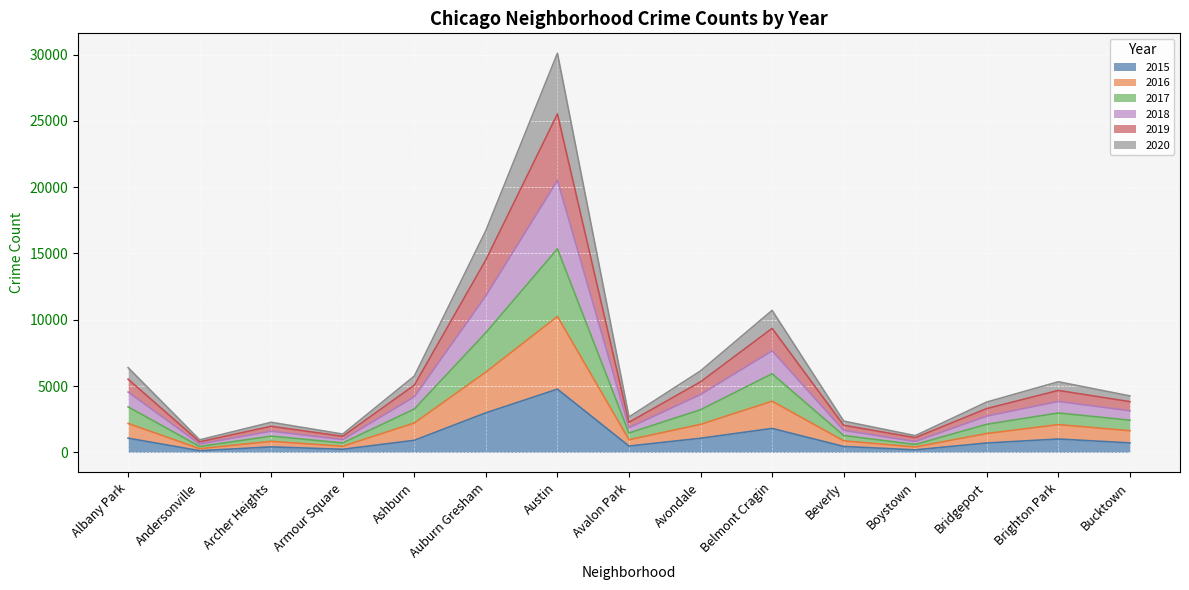

True or false: 2015 and 2016 cross at least once.

False